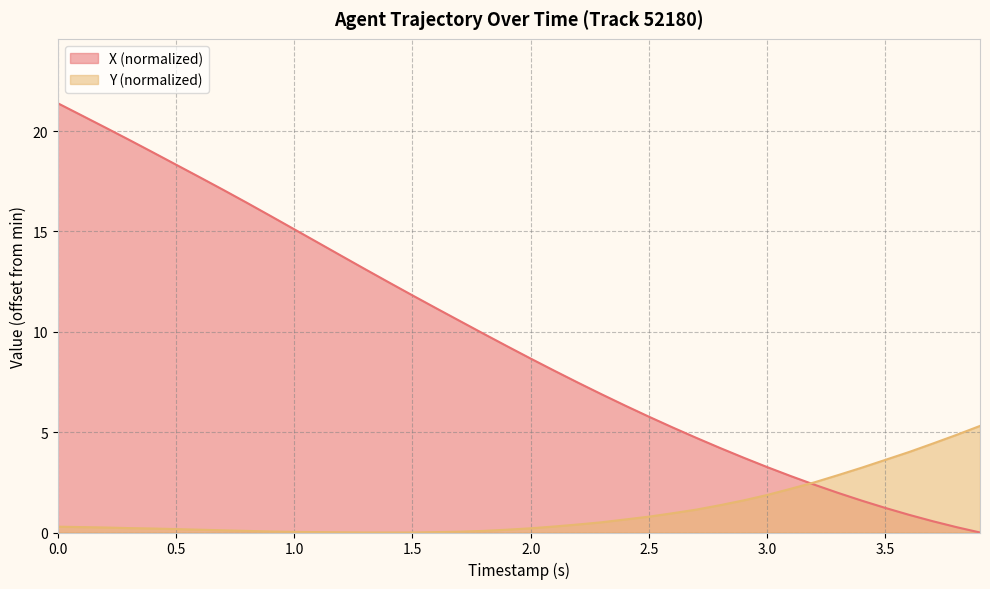

How many intersections are there between Y and X?

1